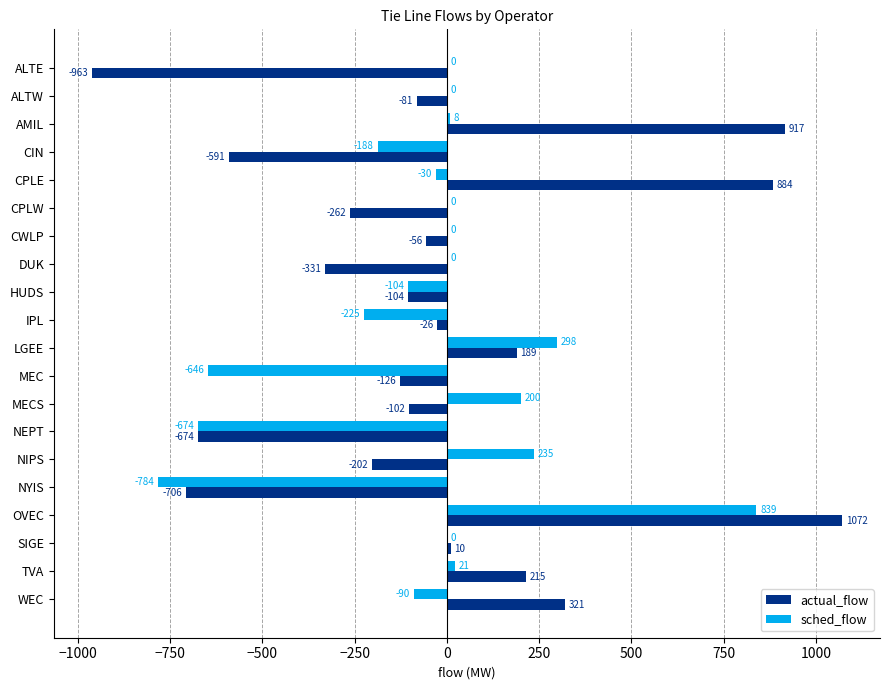

Is it true that sched_flow equals -1309 at NYIS?

False